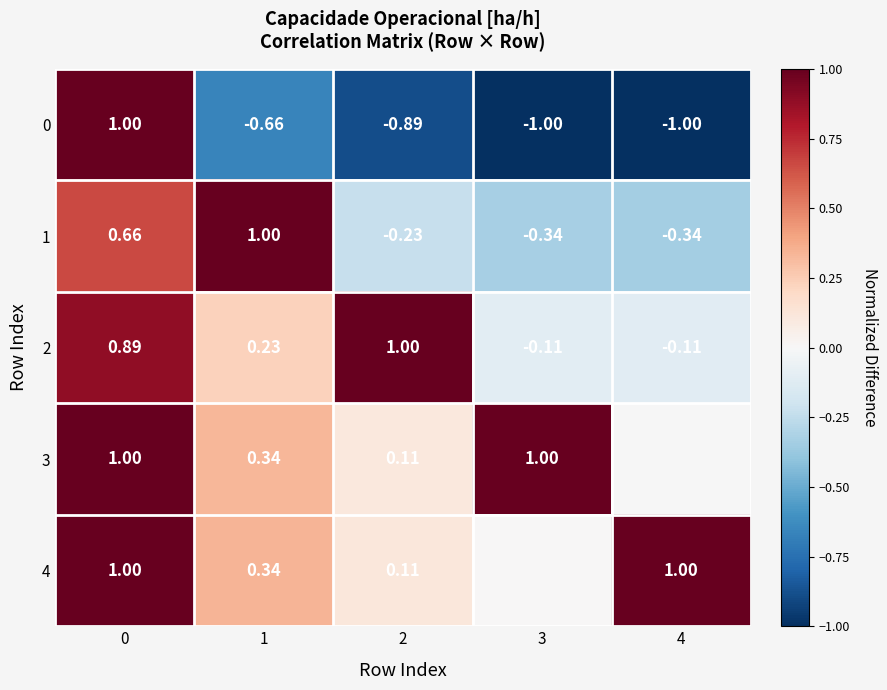

Is the value of 4 at 2 greater than the value of 0 at 4?

Yes